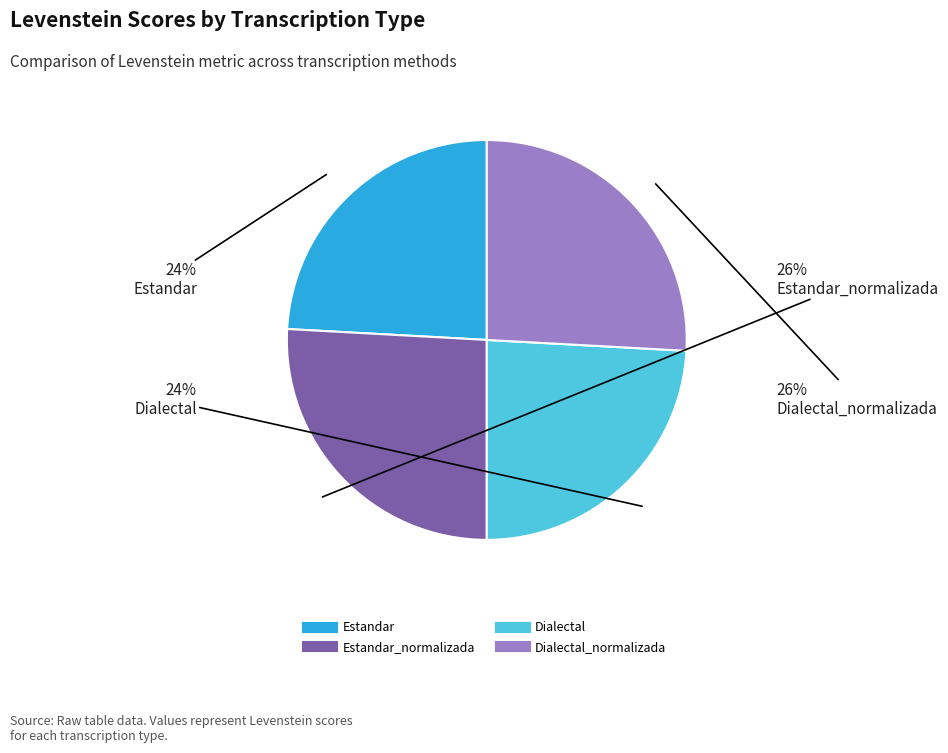

How many segments does this pie chart have?

4